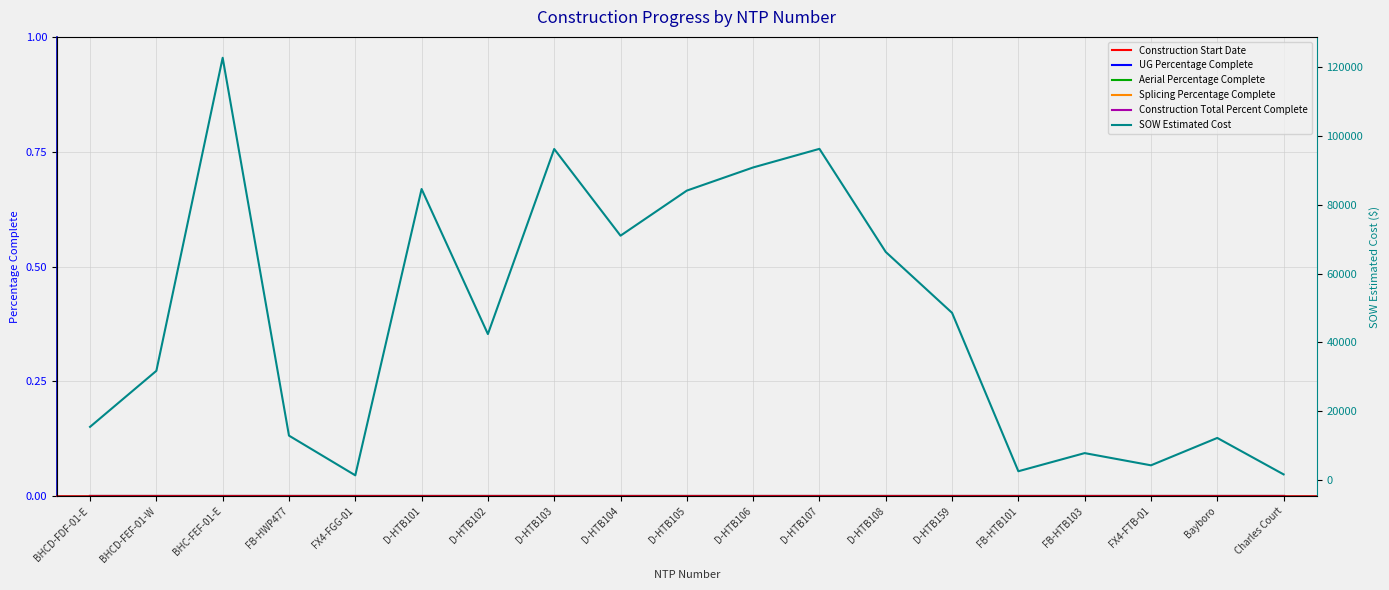

At how many categories does at least one series exceed 60545?

8